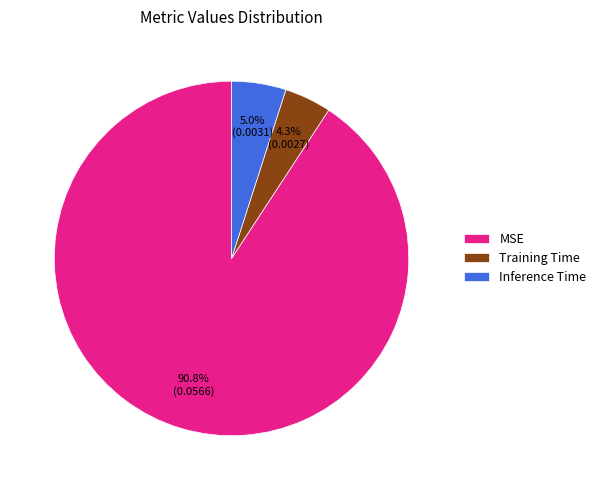

Which category has the smallest portion of the pie?

Training Time